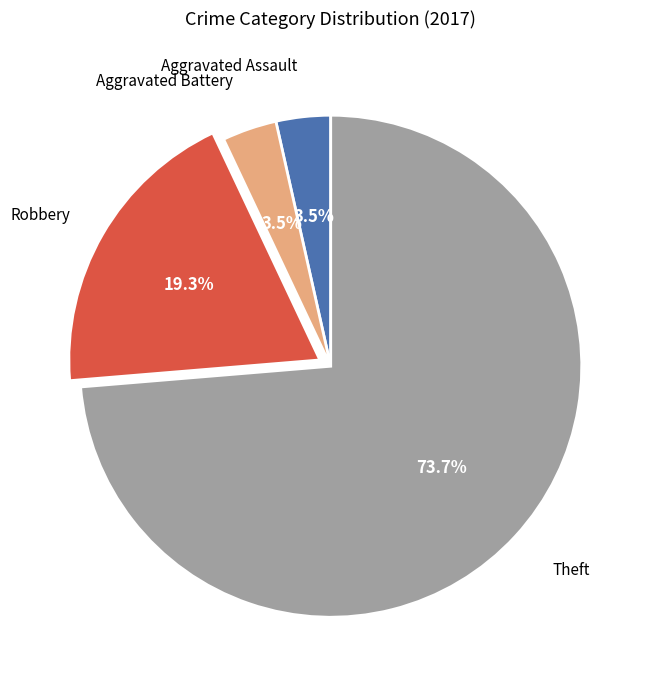

What is the total percentage of Aggravated Assault and Theft?

77.2%